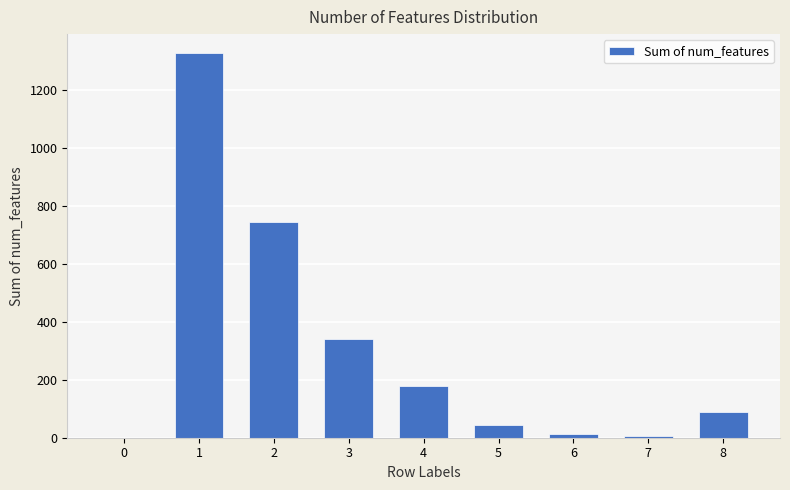

Between 6 and 0, which is larger?

6